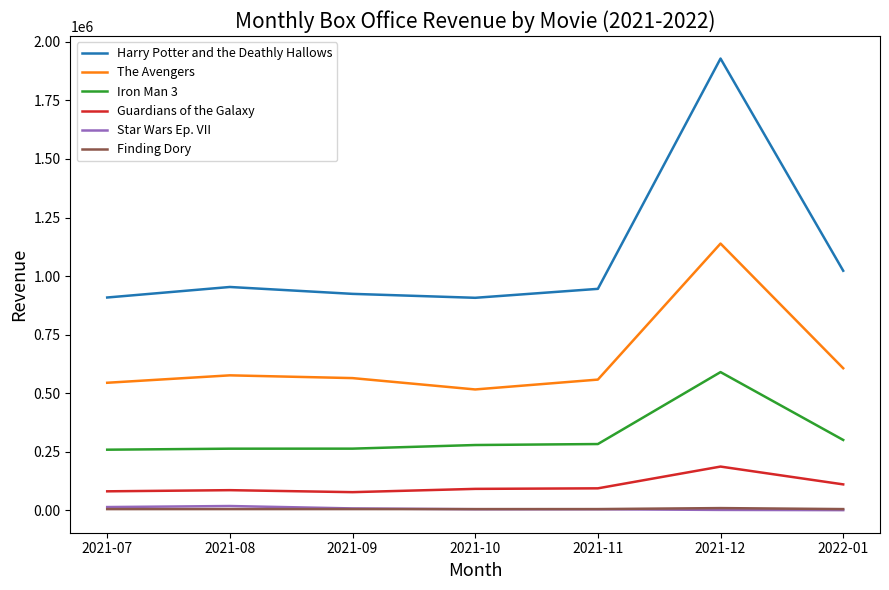

What is the lowest value of the Finding Dory series?

5671